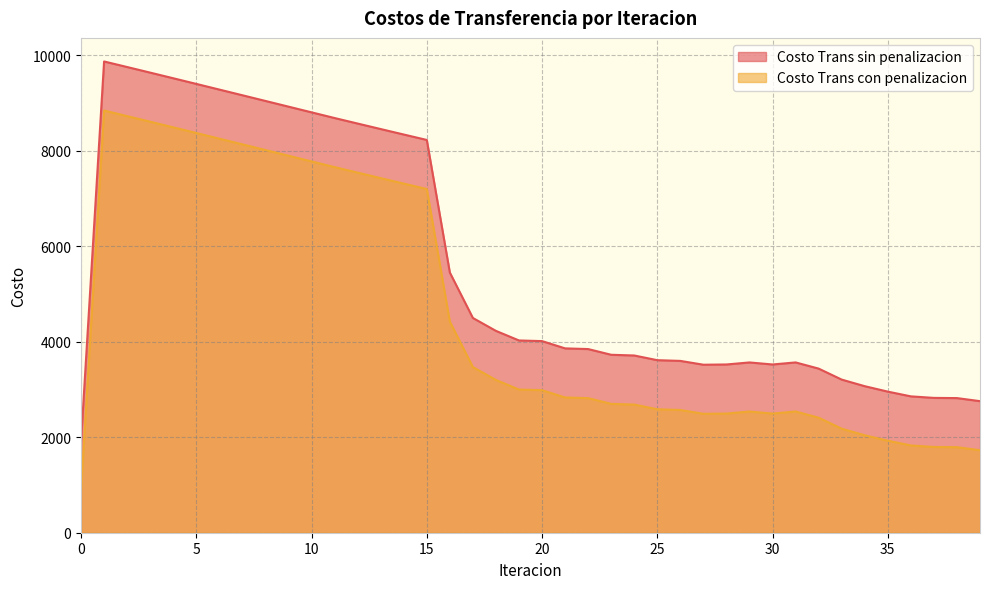

True or false: Costo Trans con penalizacion and Costo Trans sin penalizacion cross at least once.

False